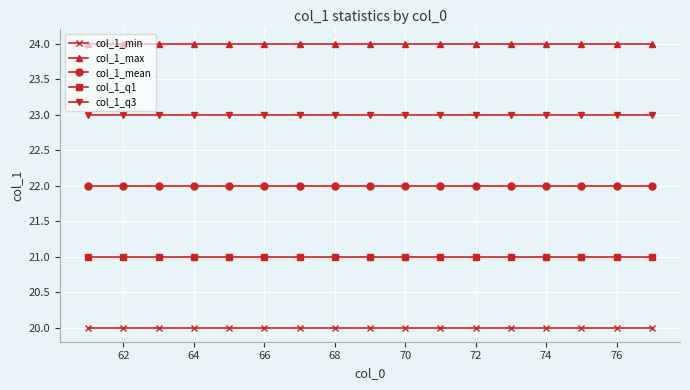

True or false: col_1_q1 and col_1_min intersect in this chart.

False